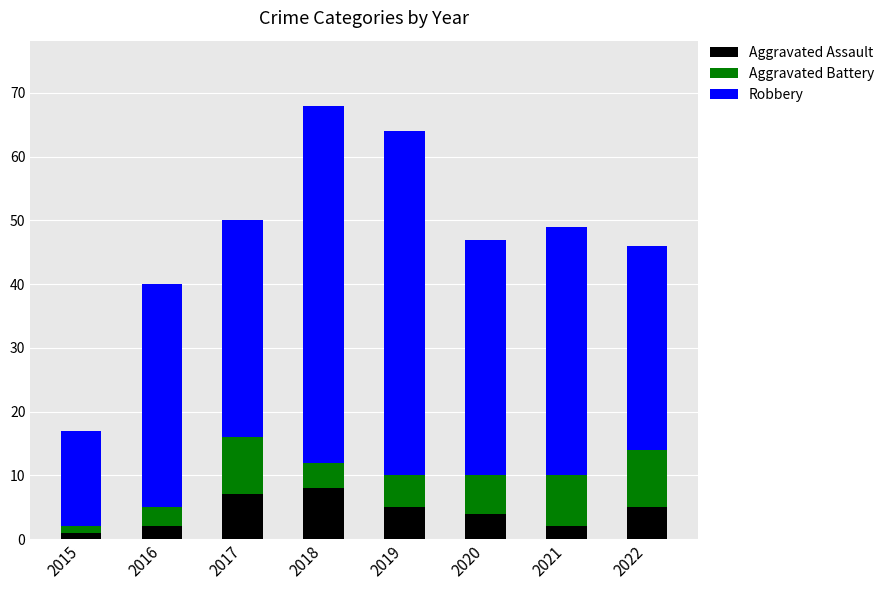

The Aggravated Assault series shows 1 at 2015. True or false?

True